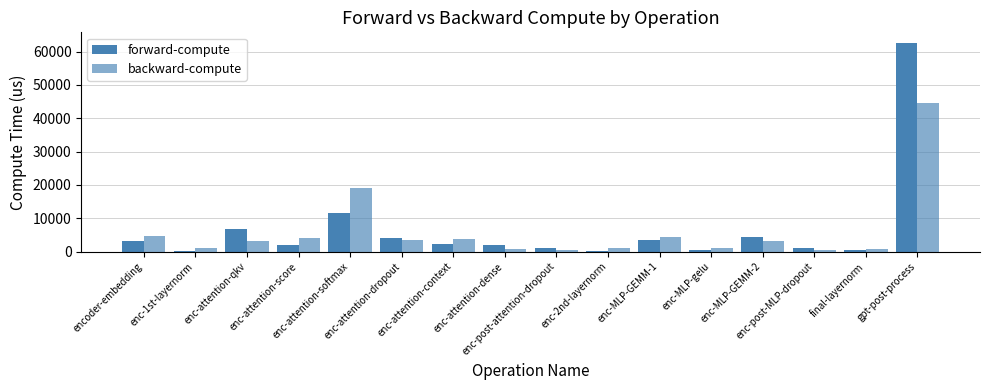

Which series has the largest total across all categories?

forward-compute